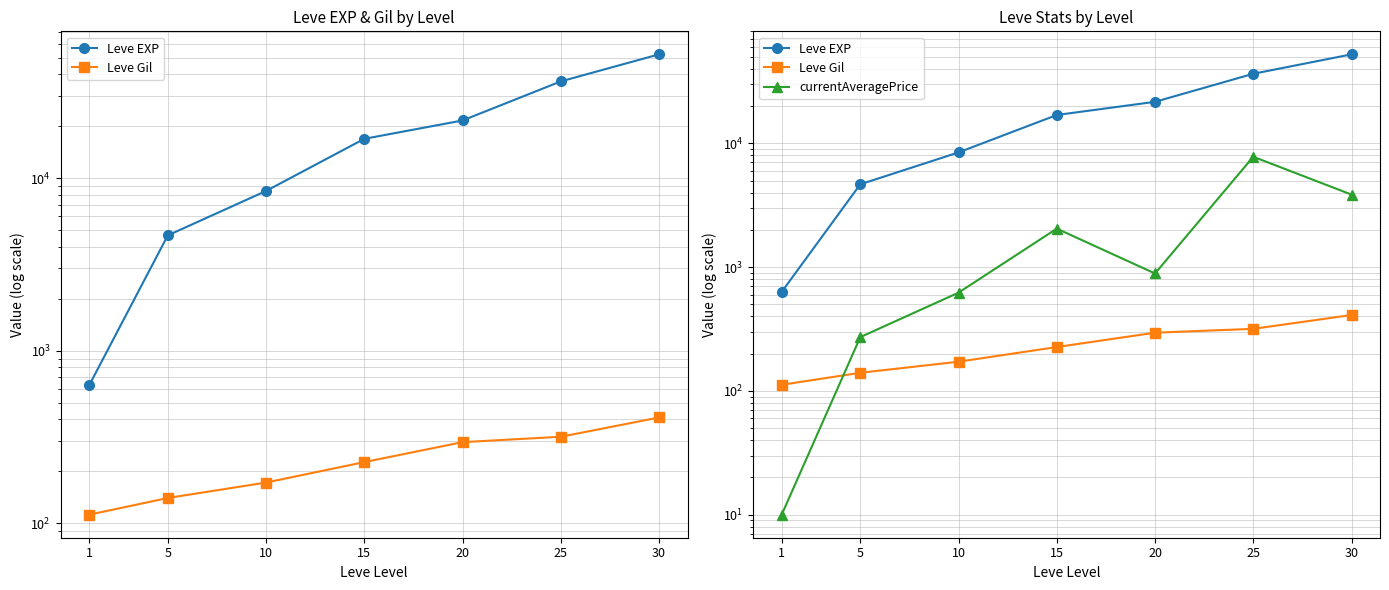

What is the smallest value displayed?

10.0